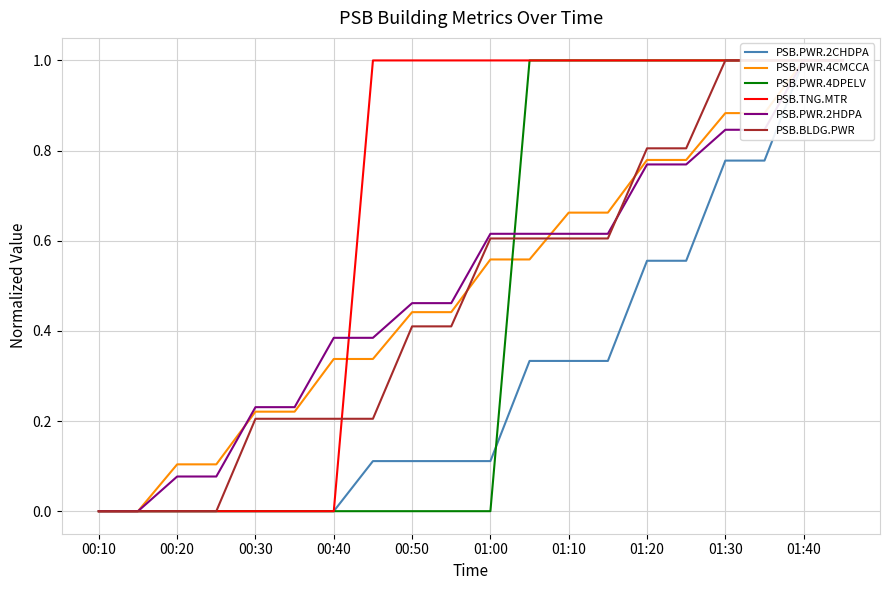

How many PSB.PWR.4DPELV values are between 0 and 1?

20